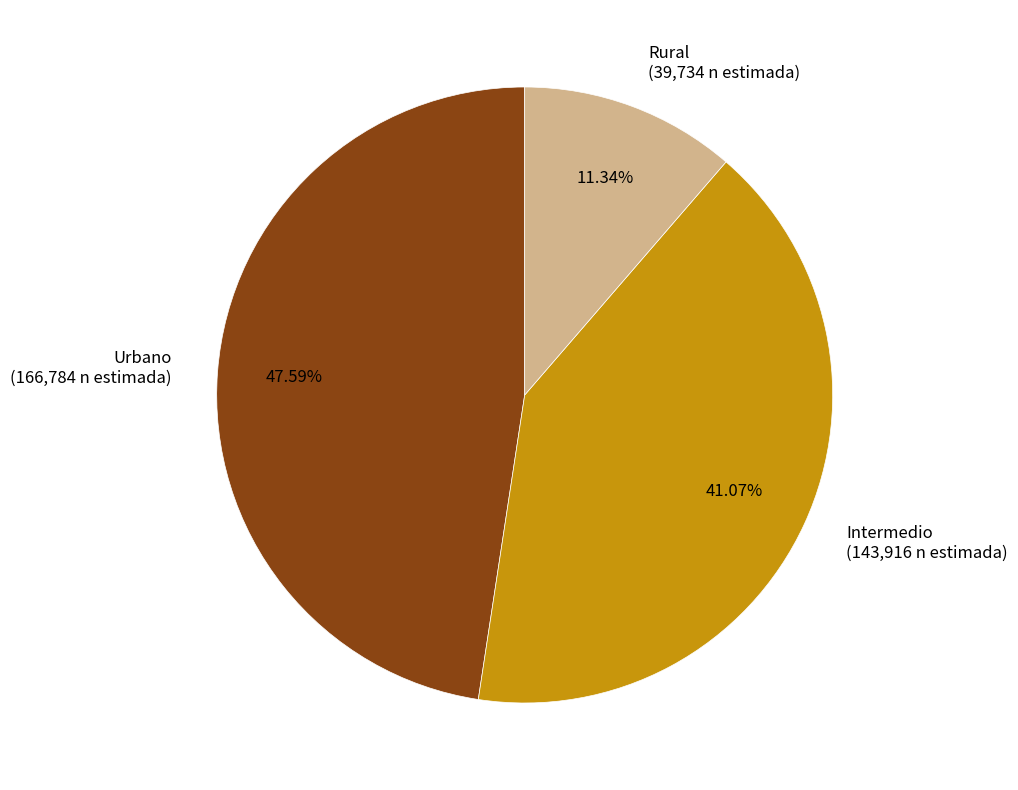

Approximately how many times larger is the value at Rural compared to Urbano?

0.2